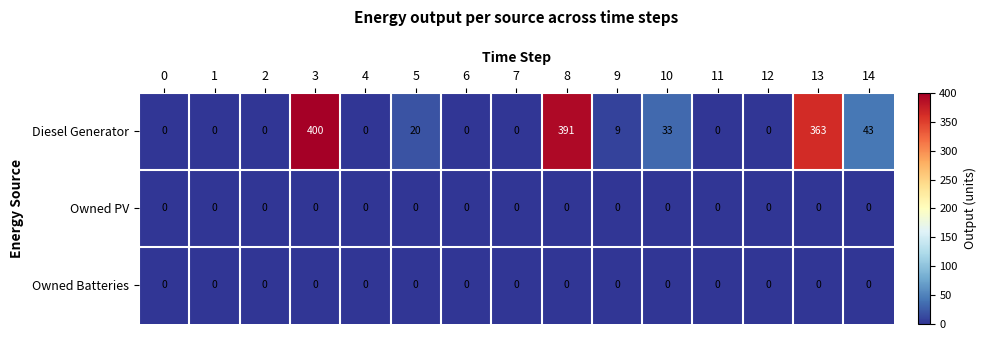

Between 8 and 11, which series saw the biggest shift?

Diesel Generator